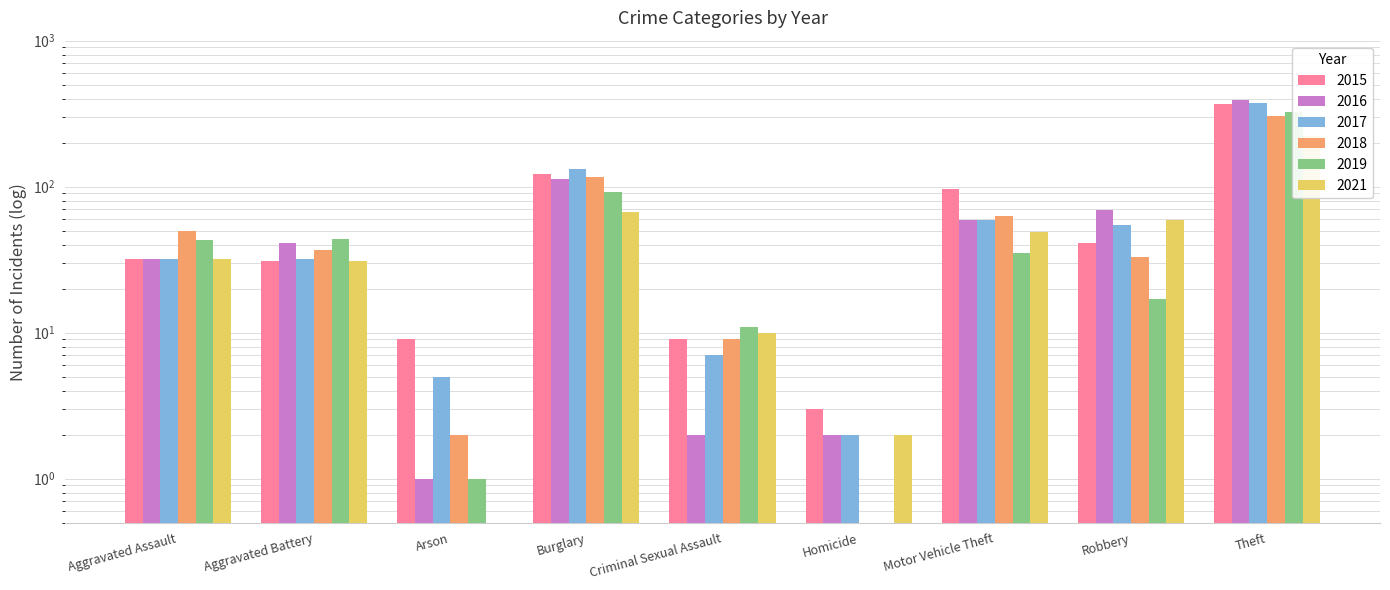

What is the total value across all series at Criminal Sexual Assault?

48.0